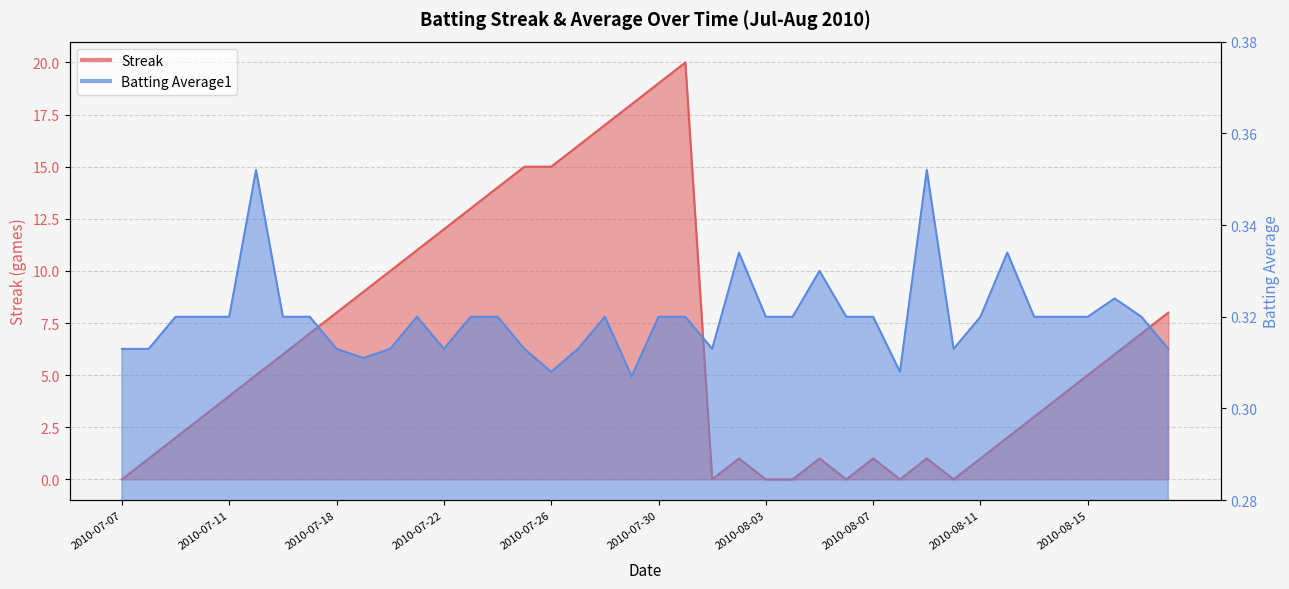

Which category has the highest value across all series?

2010-07-31